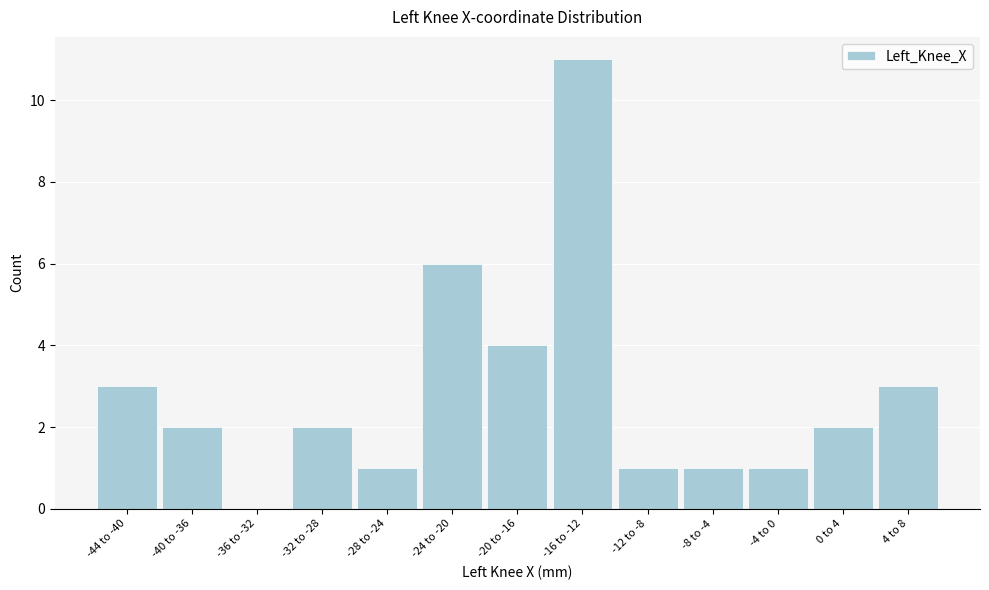

Reading right to left, what are all the values shown in this chart?

4 to 8=3	0 to 4=2	-4 to 0=1	-8 to -4=1	-12 to -8=1	-16 to -12=11	-20 to -16=4	-24 to -20=6	-28 to -24=1	-32 to -28=2	-36 to -32=0	-40 to -36=2	-44 to -40=3